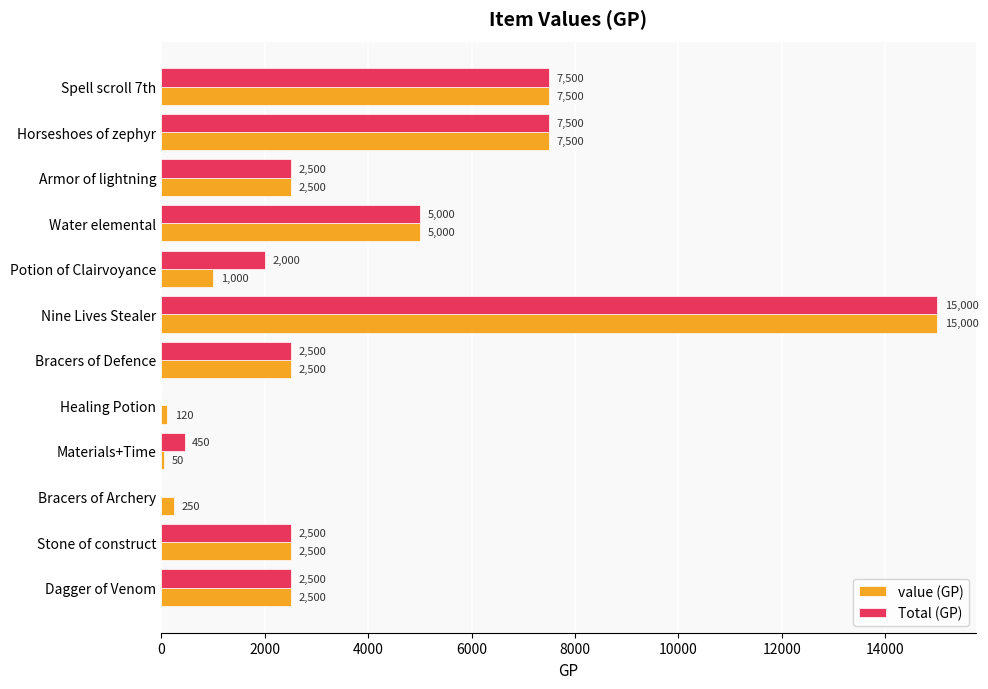

What is the maximum value for Total (GP)?

15000